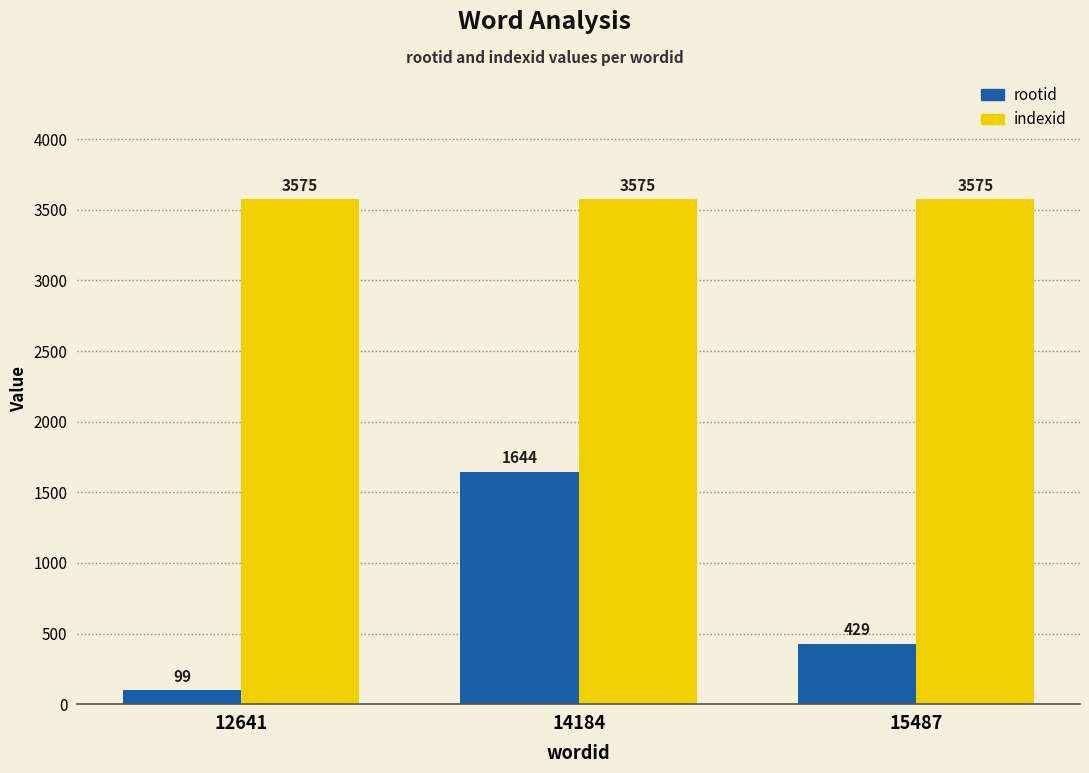

Is it true that rootid equals 166 at 15487?

False